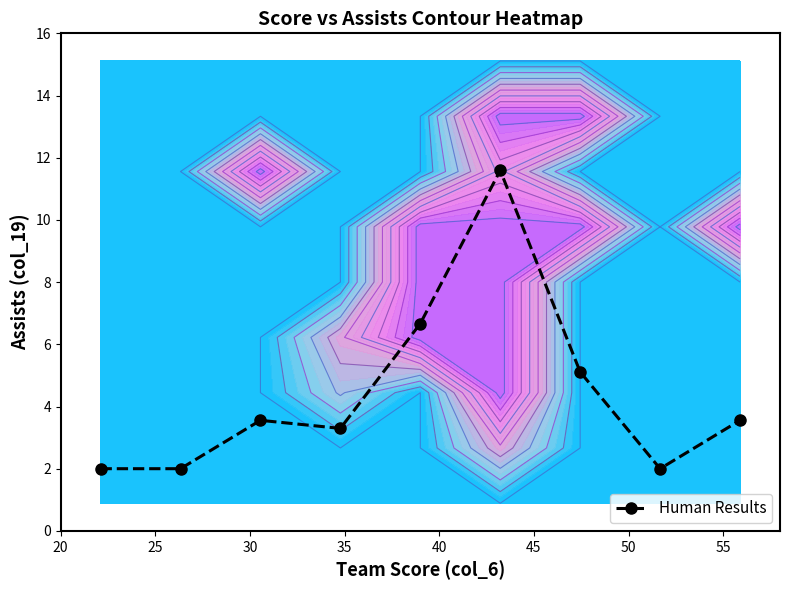

What is the average value?

4.4